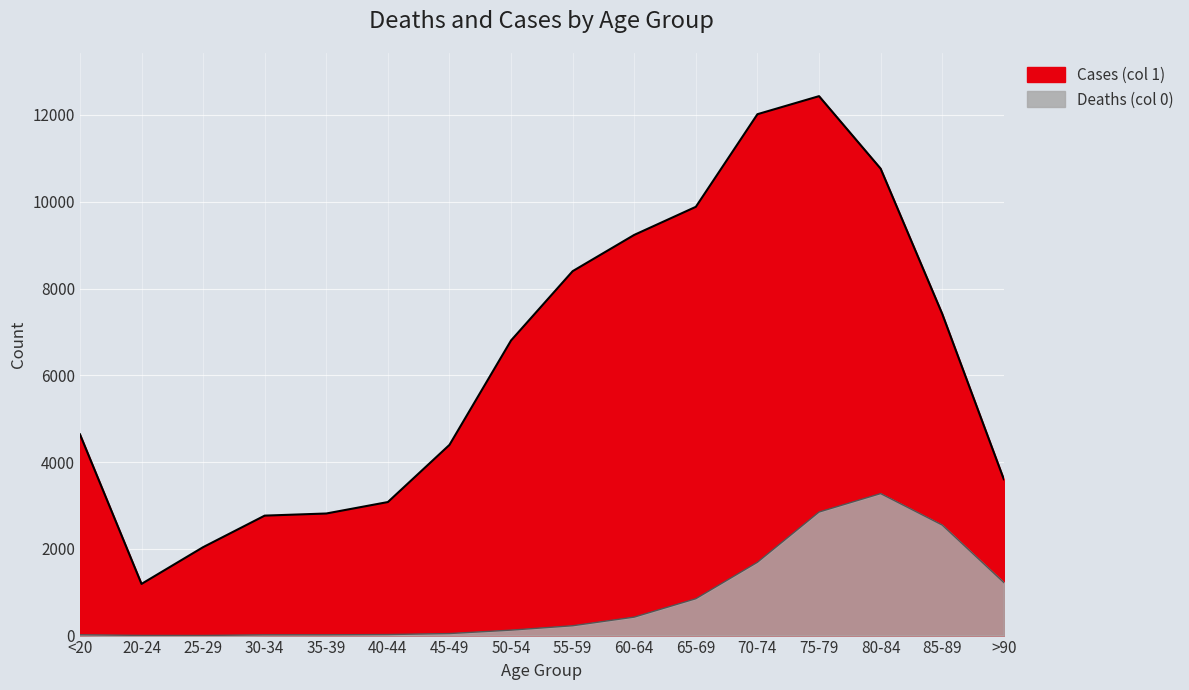

What is the value of the Deaths (col 0) point at the 16th from the left?

1224